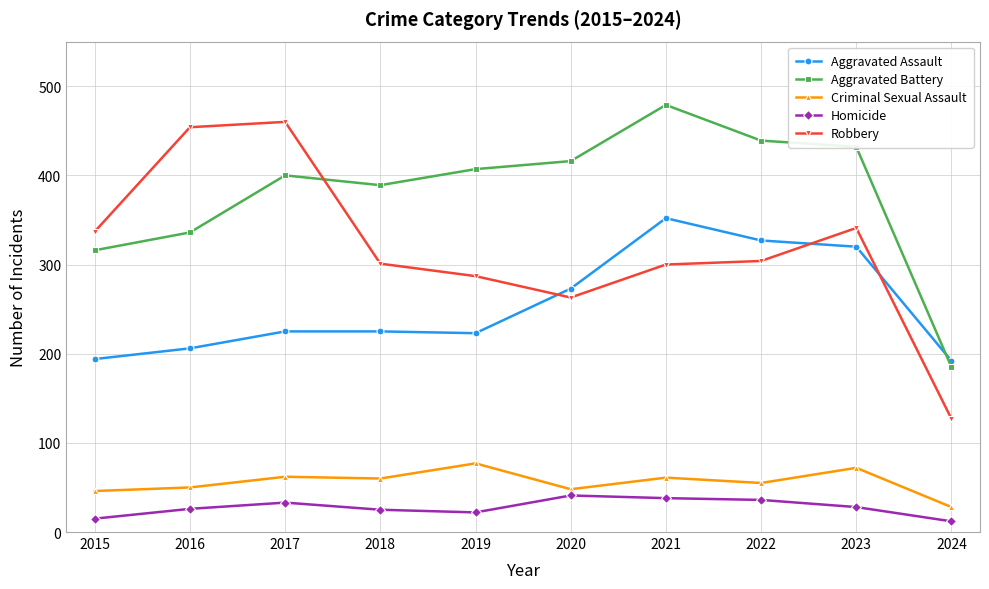

How many lines are shown in the chart?

5